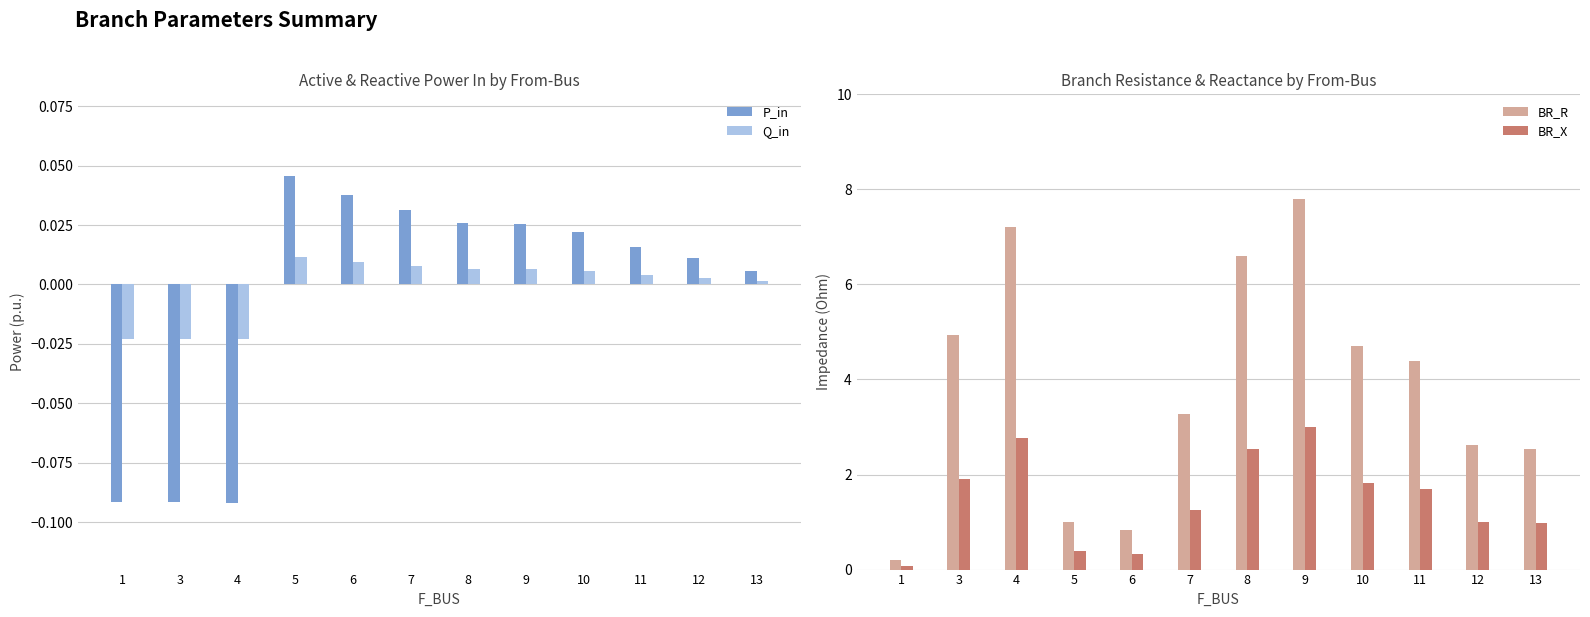

What is the sum of the BR_X values at 3 and 5?

2.3